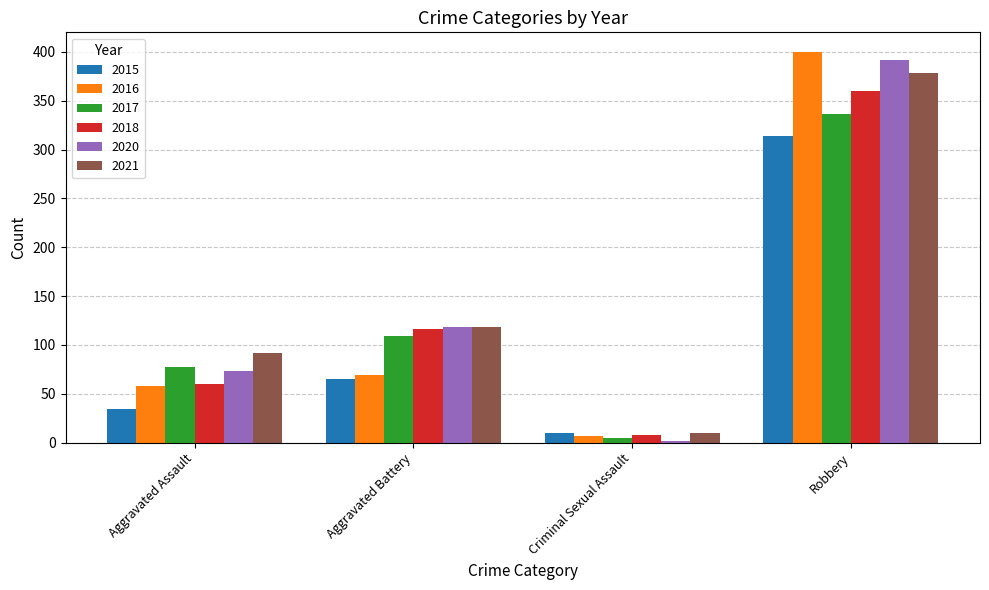

Rank the categories by 2016 value from lowest to highest.

Criminal Sexual Assault, Aggravated Assault, Aggravated Battery, Robbery